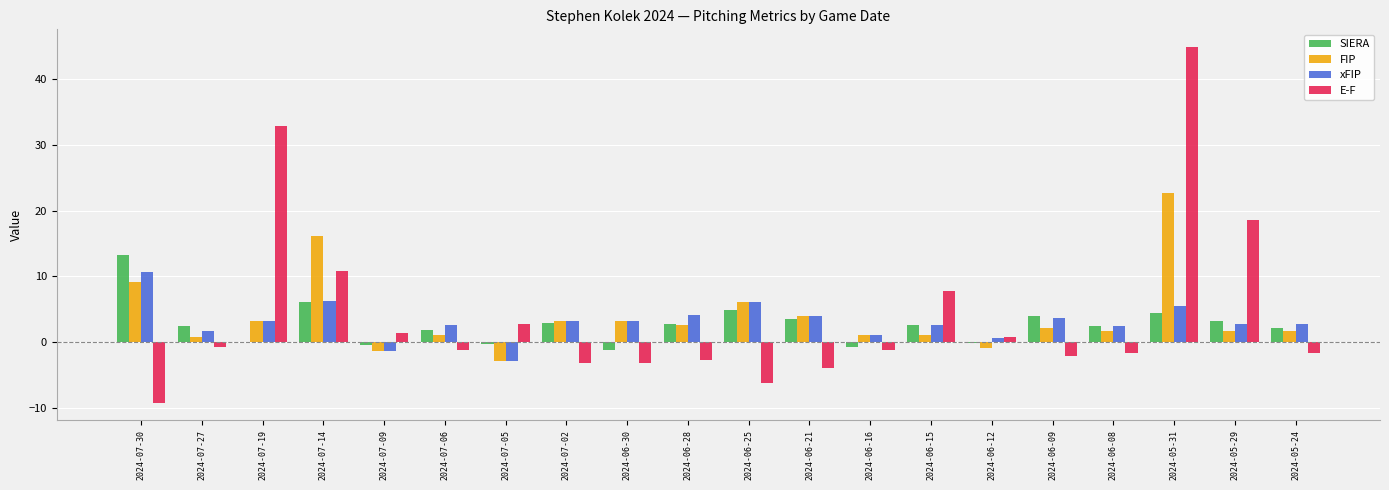

The value of xFIP at 2024-06-25 is 1.7. True or false?

False